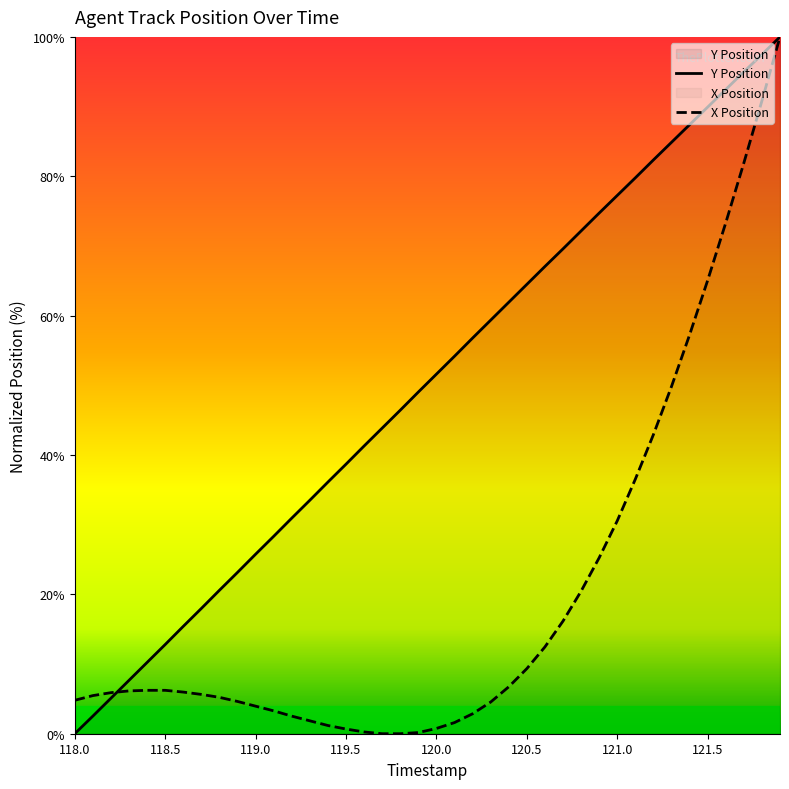

True or false: Y Position has a value of 73.3 at 120.0.

False